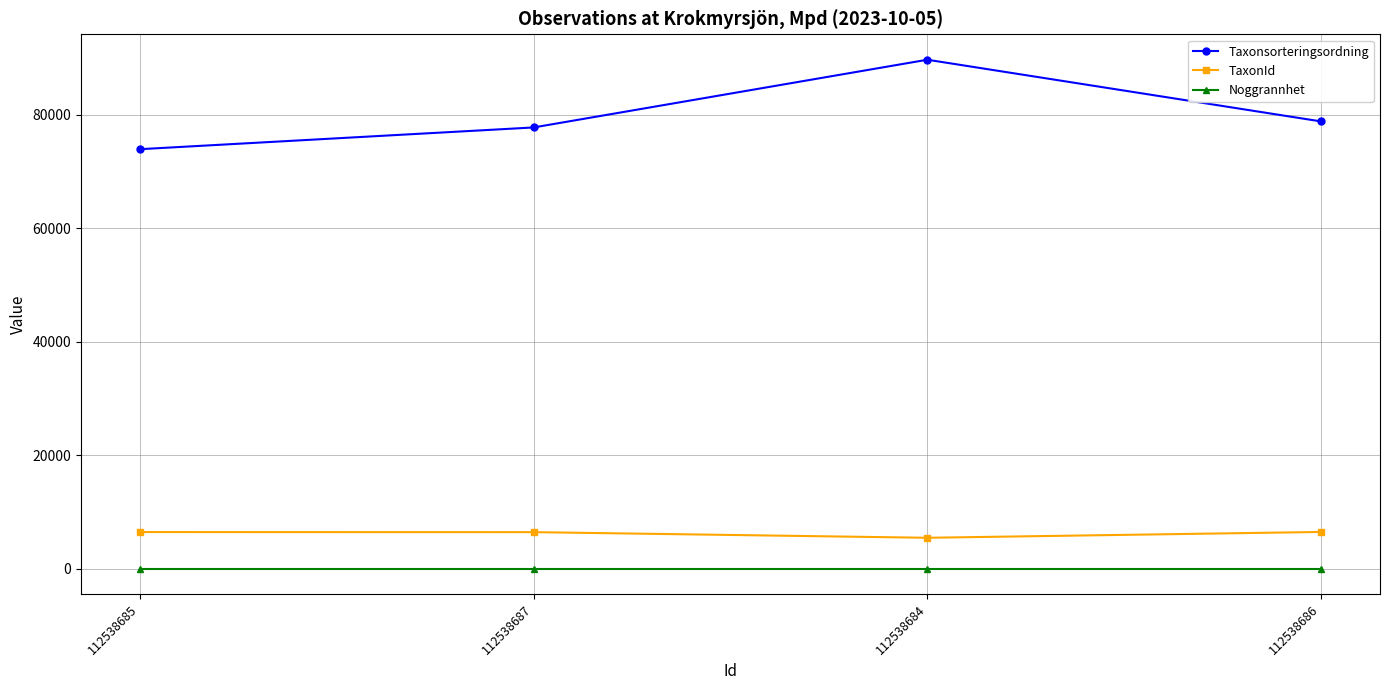

Which series has the largest total across all categories?

Taxonsorteringsordning